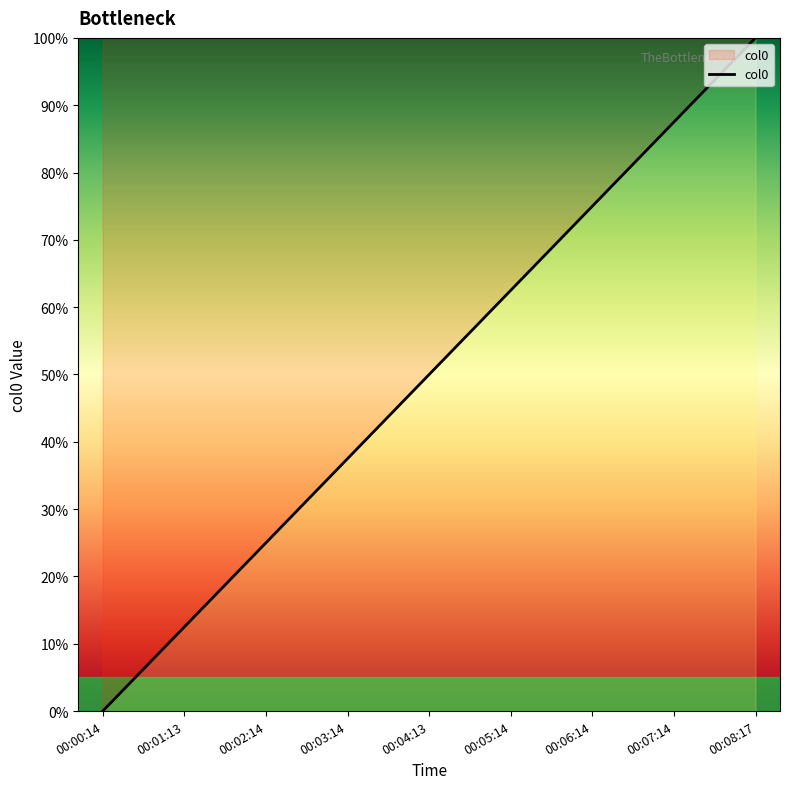

List the labels in order of value, largest first.

00:08:17, 00:07:14, 00:06:14, 00:05:14, 00:04:13, 00:03:14, 00:02:14, 00:01:13, 00:00:14